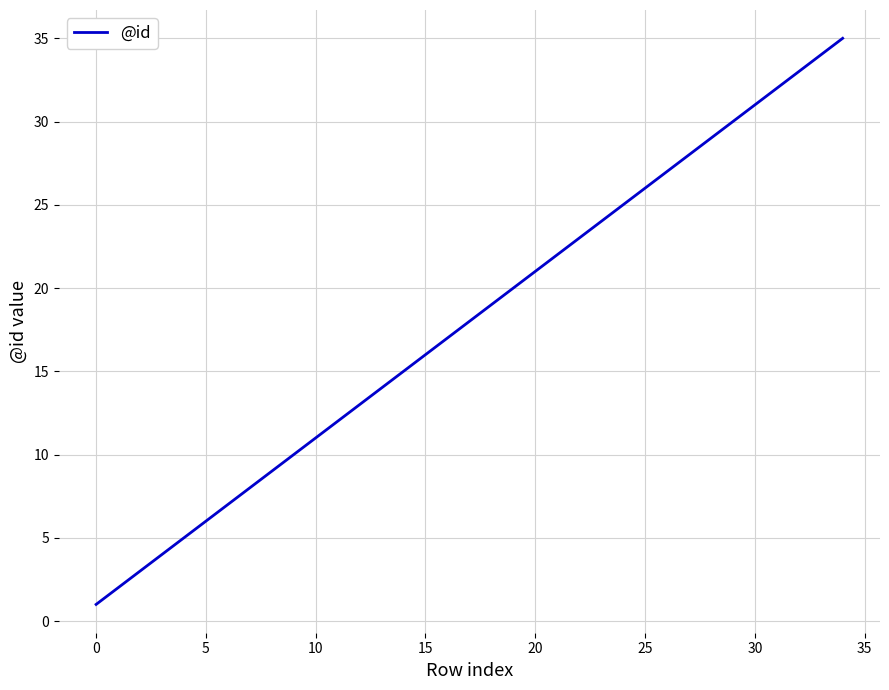

What is the greatest value displayed?

35